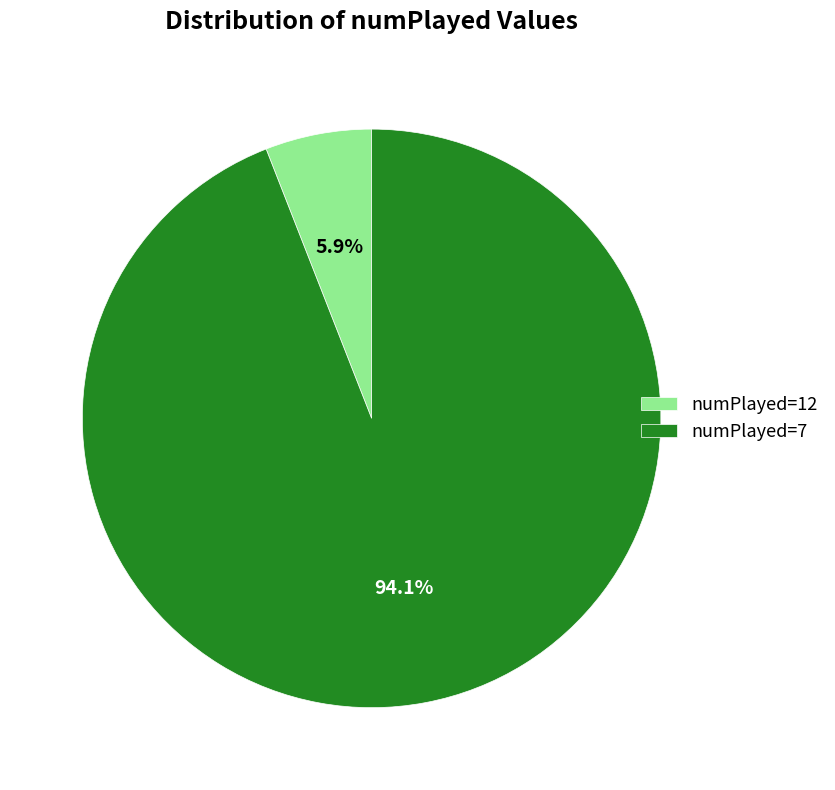

Count the number of slices in the pie.

2